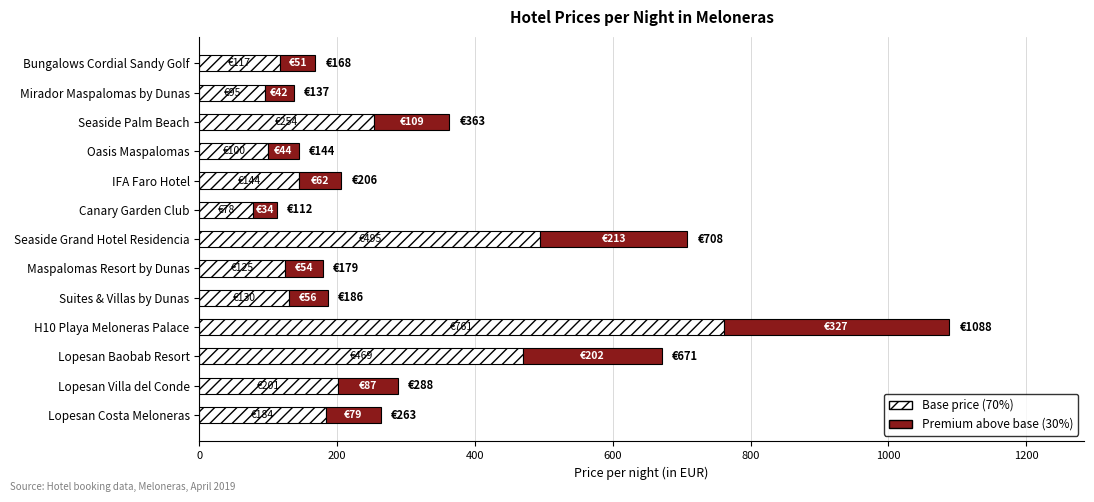

At which category is the sum across all series the highest?

H10 Playa Meloneras Palace